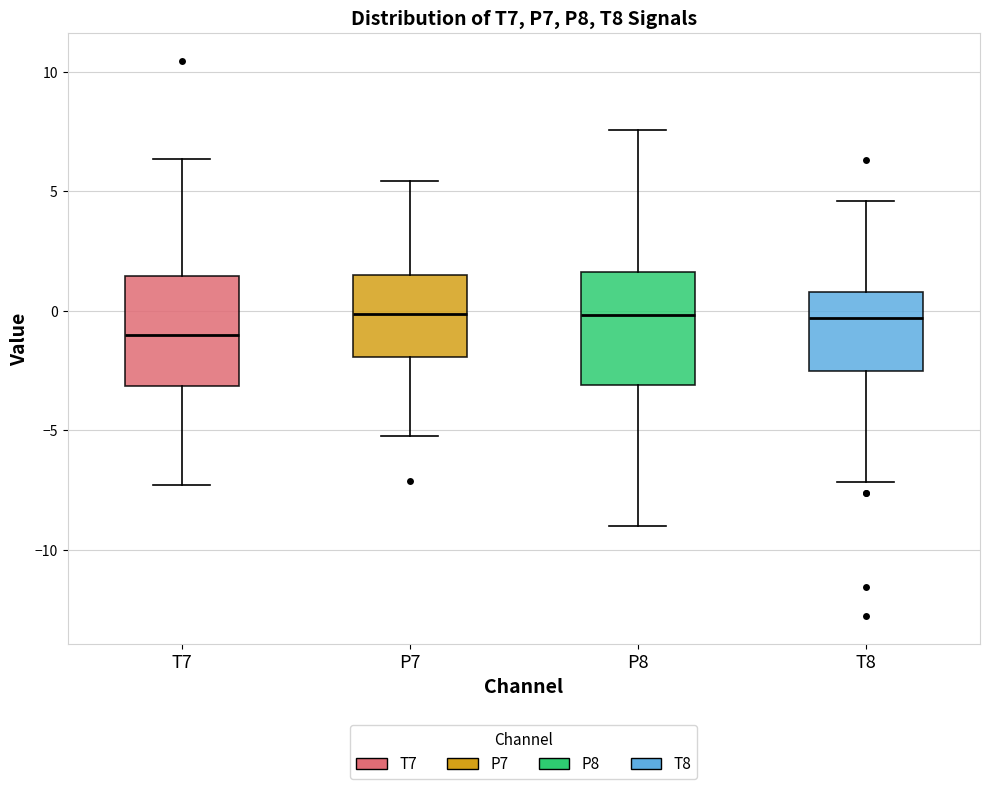

Reading left to right, read every box against the y-axis: the position of its median line, the range the box covers, and the ends of its whiskers. The values are not printed on the chart, so give them approximately, as read against the axis.

T7: median -1.0, box -3.0 to 1.5, whiskers -7.5 to 6.5
P7: median 0.0, box -2.0 to 1.5, whiskers -5.0 to 5.5
P8: median 0.0, box -3.0 to 1.5, whiskers -9.0 to 7.5
T8: median -0.5, box -2.5 to 1.0, whiskers -7.0 to 4.5